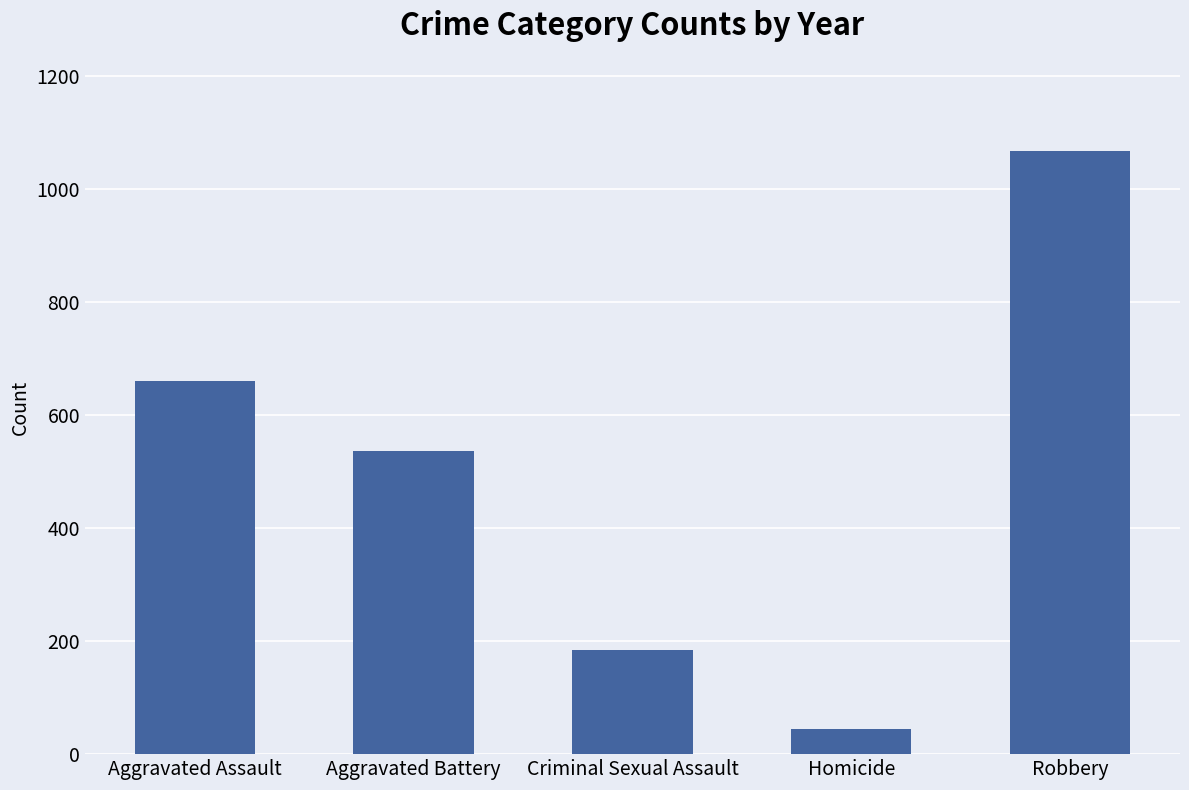

What is the difference between the maximum and minimum values?

1024